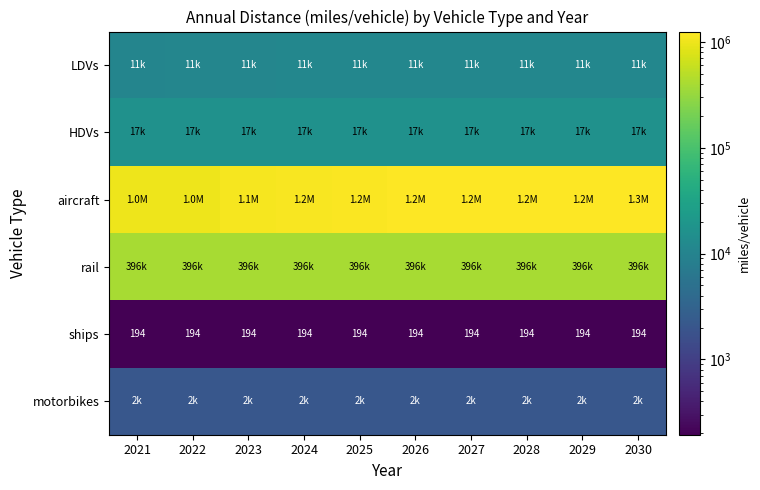

Count the number of categories in the chart.

10